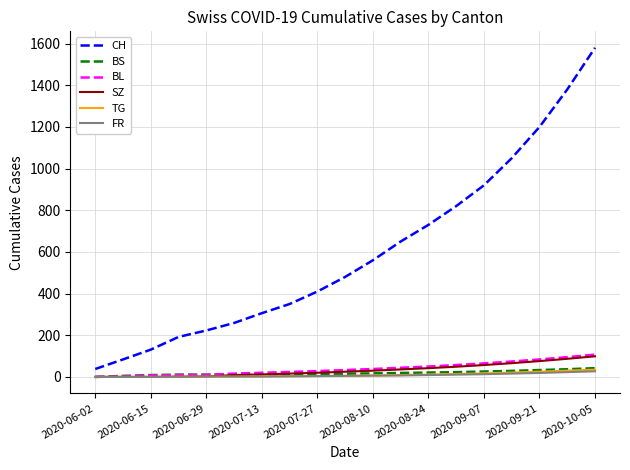

True or false: SZ and CH cross at least once.

False